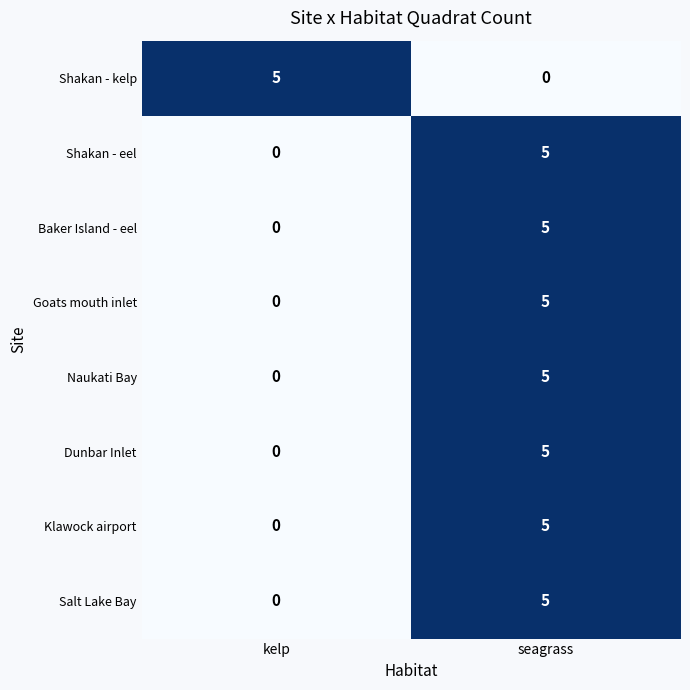

What is the maximum value shown in the chart?

5